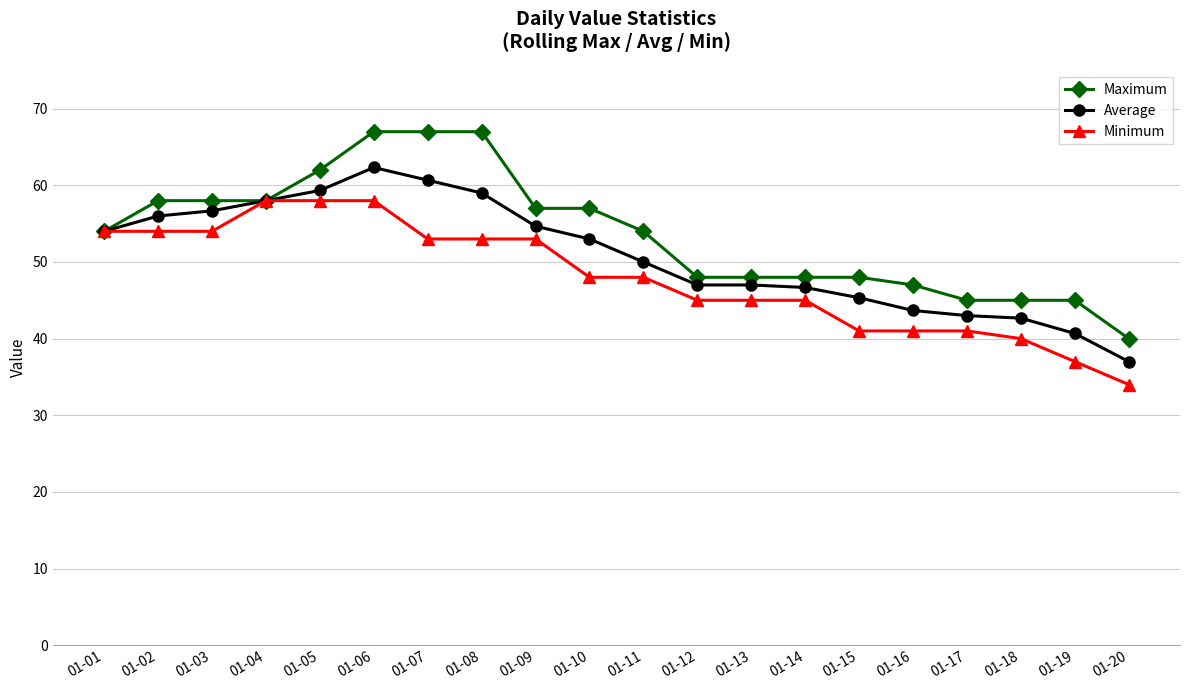

The value of Average at 01-05 is 18.5. True or false?

False